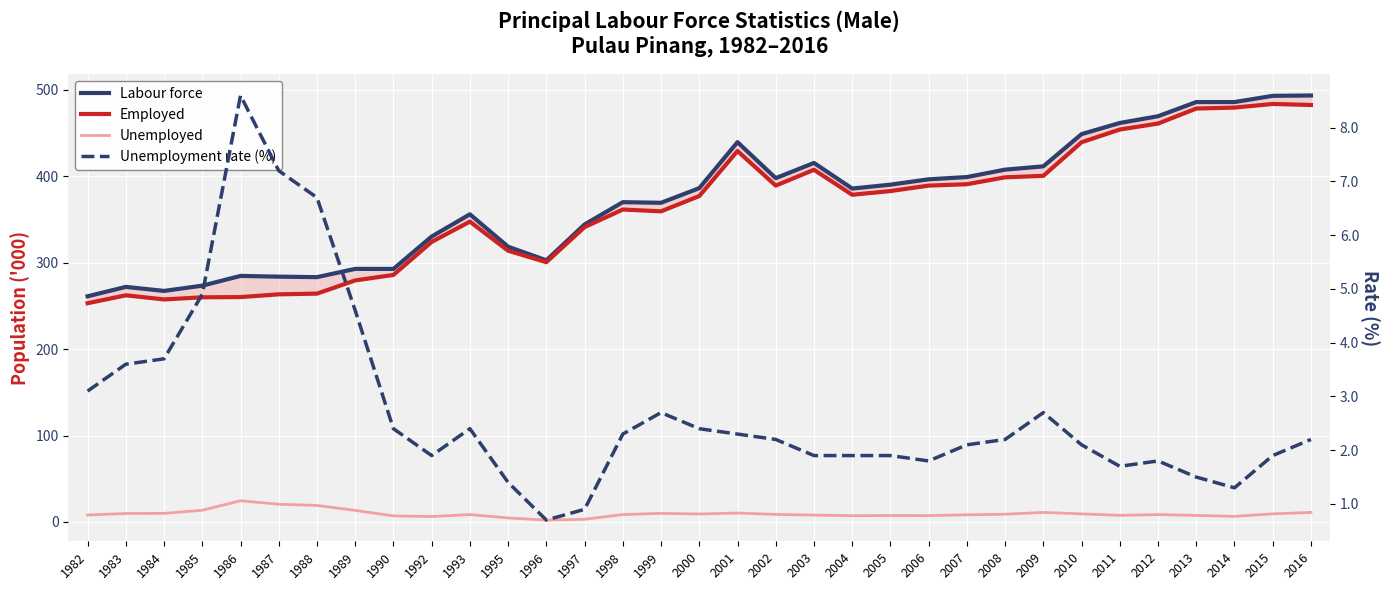

Reading right to left, transcribe all the data shown in this chart.

Labour force: 2016=493.5	2015=493.1	2014=485.9	2013=485.9	2012=469.5	2011=461.7	2010=448.8	2009=411.5	2008=407.7	2007=399.1	2006=396.5	2005=390.3	2004=385.8	2003=415.4	2002=397.9	2001=439.5	2000=386.3	1999=369.3	1998=370.0	1997=344.2	1996=302.8	1995=318.5	1993=356.0	1992=330.3	1990=292.8	1989=292.8	1988=283.3	1987=283.8	1986=284.7	1985=273.4	1984=267.3	1983=272.0	1982=261.1
Employed: 2016=482.5	2015=483.7	2014=479.5	2013=478.4	2012=461.0	2011=454.1	2010=439.4	2009=400.5	2008=398.8	2007=390.8	2006=389.2	2005=382.9	2004=378.6	2003=407.5	2002=389.2	2001=429.2	2000=377.1	1999=359.4	1998=361.5	1997=341.2	1996=300.6	1995=313.9	1993=347.5	1992=324.1	1990=285.8	1989=279.5	1988=264.2	1987=263.4	1986=260.2	1985=259.9	1984=257.5	1983=262.2	1982=253.1
Unemployed: 2016=11.0	2015=9.3	2014=6.4	2013=7.5	2012=8.5	2011=7.6	2010=9.3	2009=11.0	2008=8.9	2007=8.2	2006=7.3	2005=7.4	2004=7.2	2003=7.9	2002=8.7	2001=10.3	2000=9.2	1999=9.9	1998=8.5	1997=3.1	1996=2.1	1995=4.6	1993=8.5	1992=6.2	1990=7.0	1989=13.3	1988=19.1	1987=20.5	1986=24.5	1985=13.5	1984=9.9	1983=9.8	1982=8.0
Unemployment rate (%): 2016=2.2	2015=1.9	2014=1.3	2013=1.5	2012=1.8	2011=1.7	2010=2.1	2009=2.7	2008=2.2	2007=2.1	2006=1.8	2005=1.9	2004=1.9	2003=1.9	2002=2.2	2001=2.3	2000=2.4	1999=2.7	1998=2.3	1997=0.9	1996=0.7	1995=1.4	1993=2.4	1992=1.9	1990=2.4	1989=4.6	1988=6.7	1987=7.2	1986=8.6	1985=4.9	1984=3.7	1983=3.6	1982=3.1